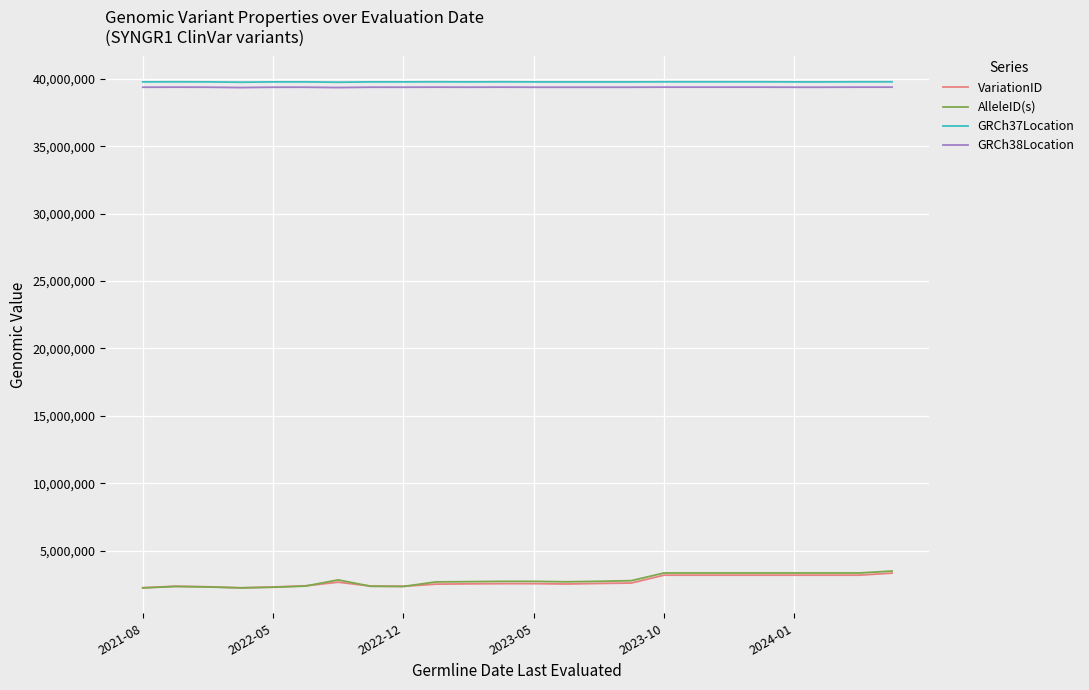

What is the lowest value of the GRCh38Location series?

39350017